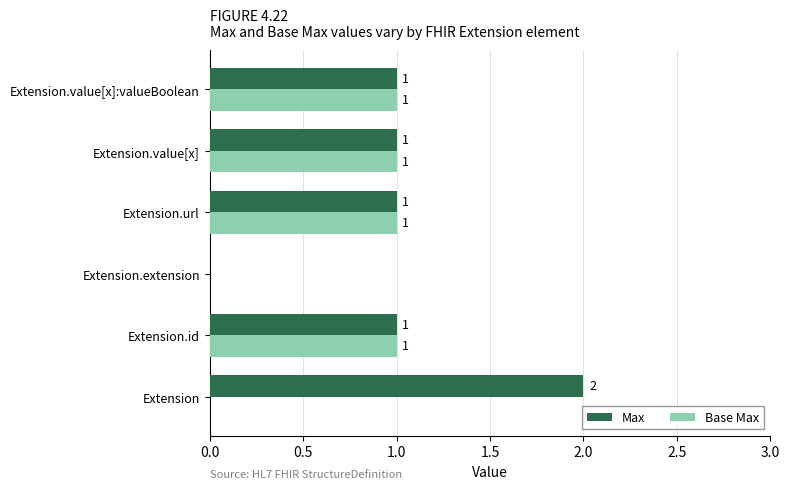

Is the value of Base Max at Extension.id greater than the value of Max at Extension?

No